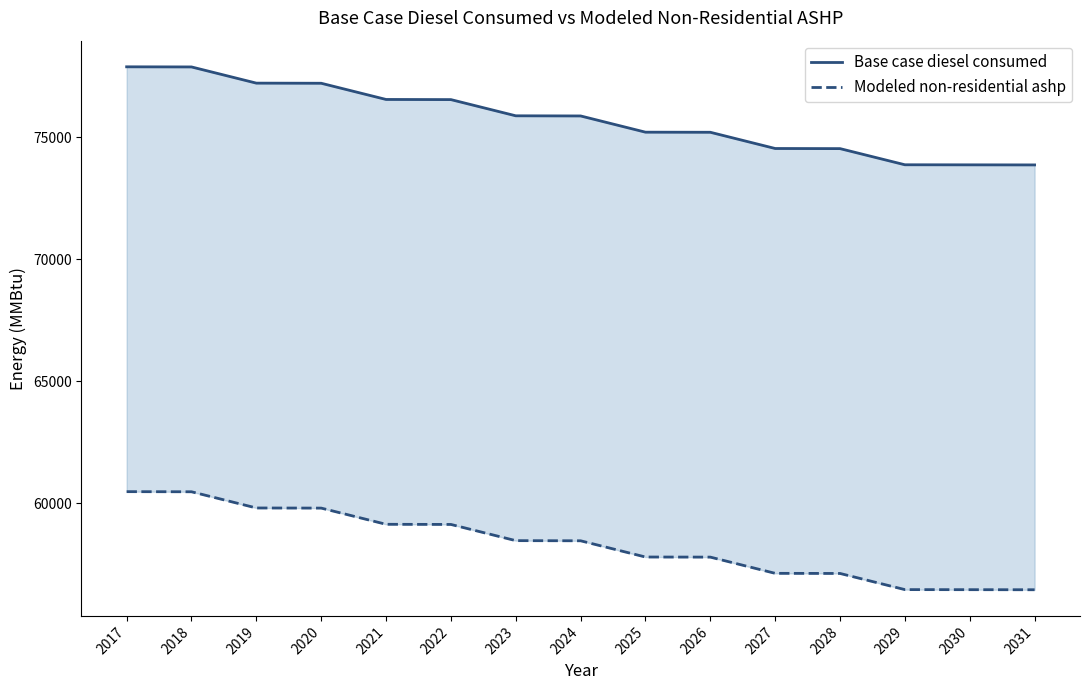

What is the greatest value displayed?

77884.0